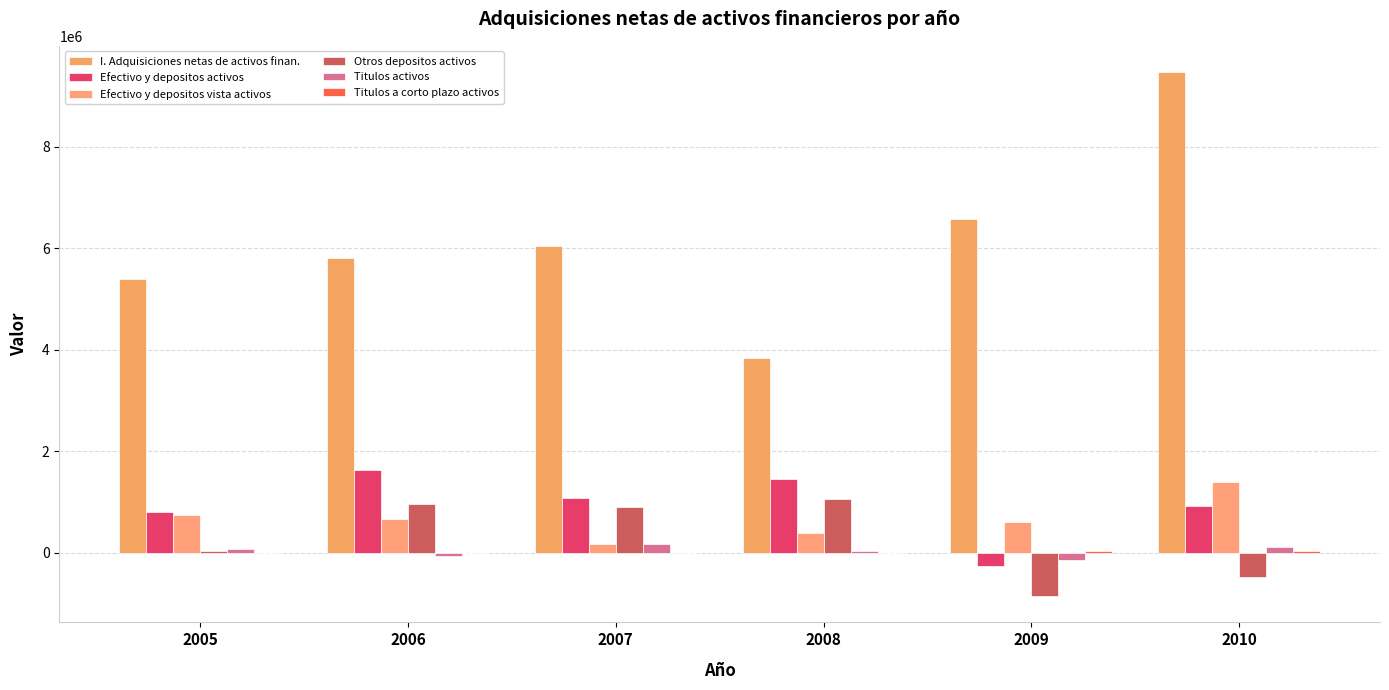

How many groups of bars are there?

6